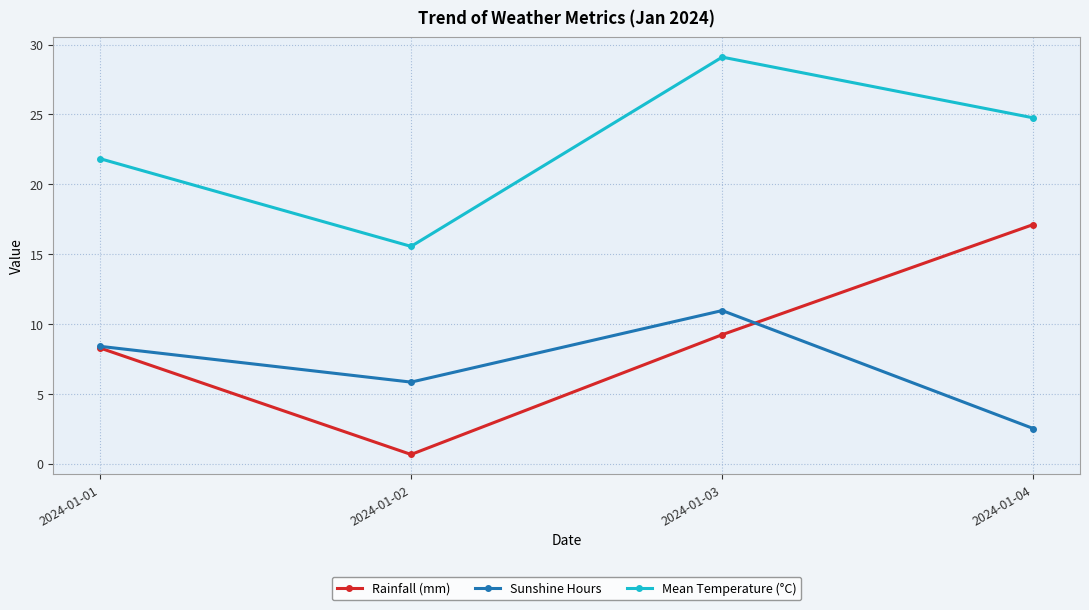

True or false: Mean Temperature (°C) and Sunshine Hours cross at least once.

False